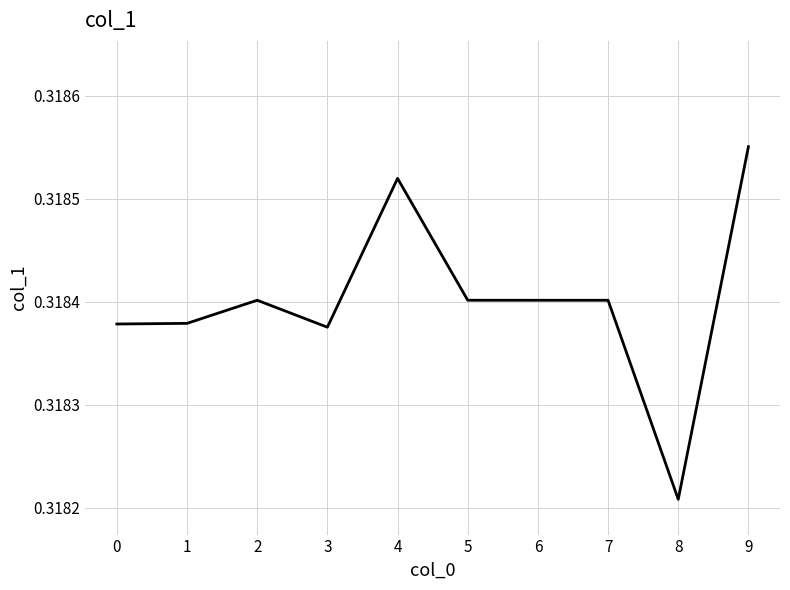

At which label is the value closest to 0?

8